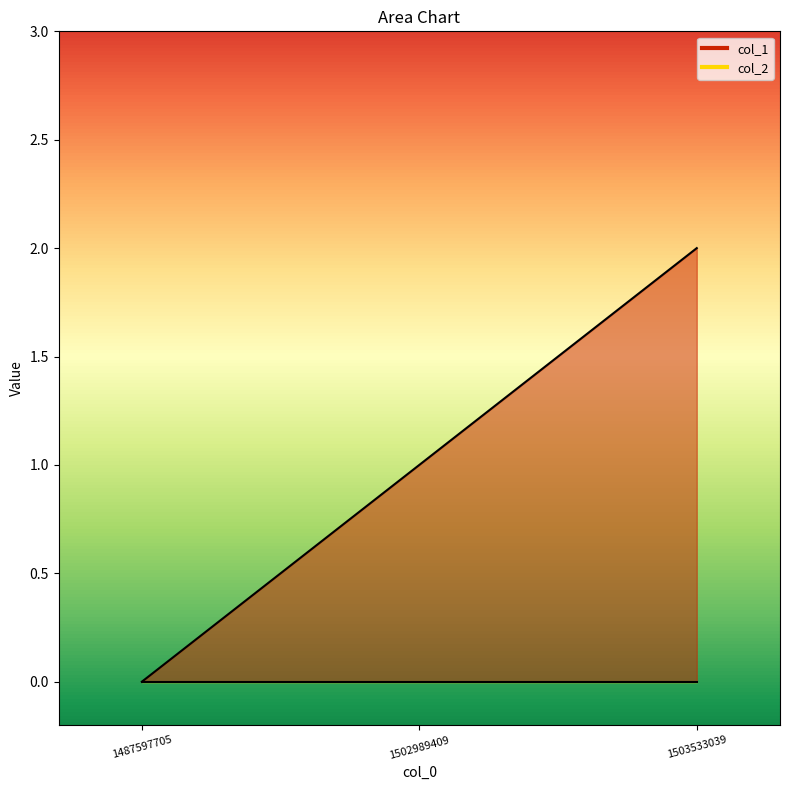

How many values are between 0 and 2?

3